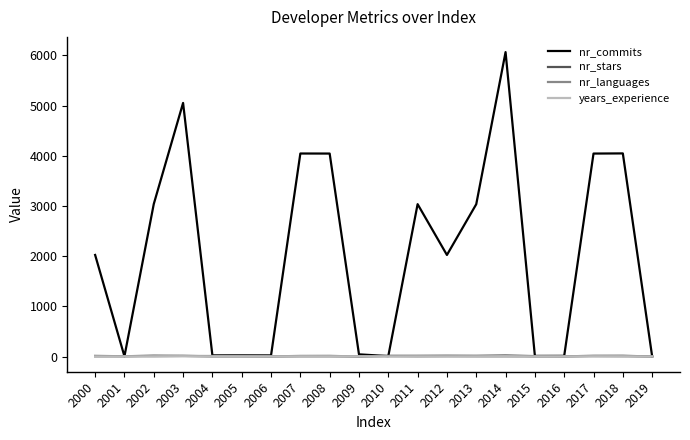

Is it true that nr_languages equals 1 at 2015?

True